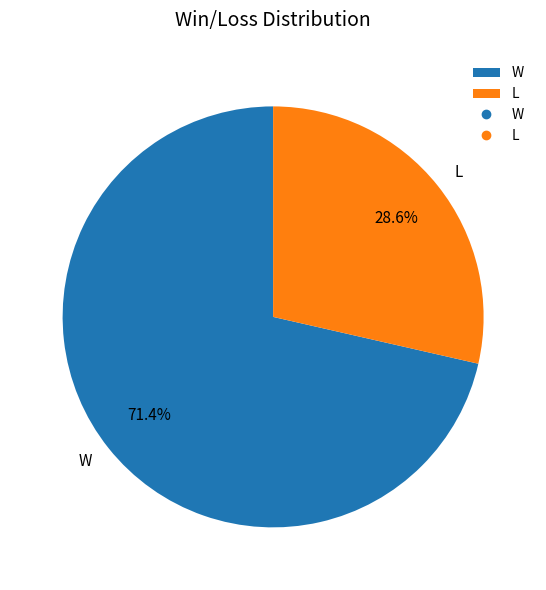

What is the largest slice in the pie chart?

W